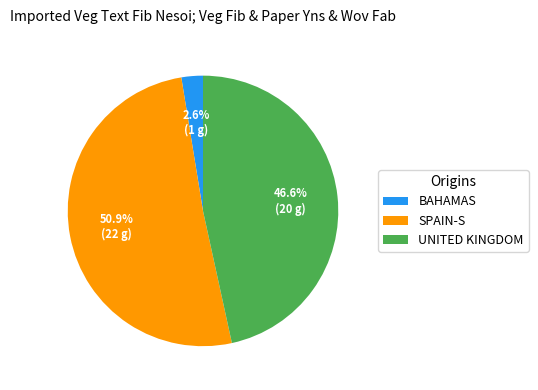

Is there a majority slice in this chart?

Yes